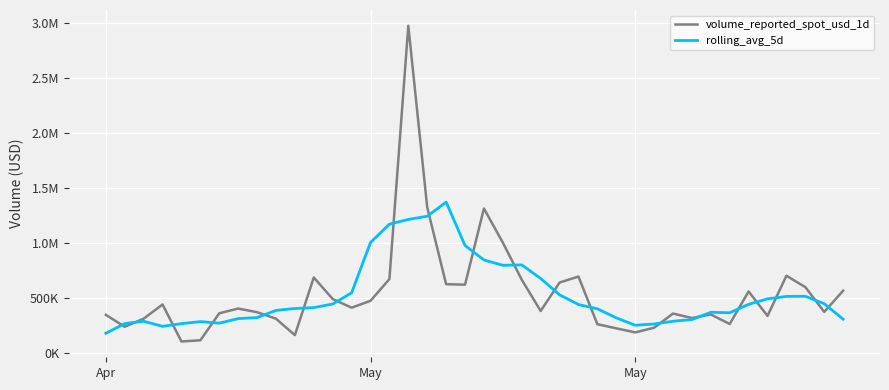

Is this an area chart (filled region under the line)?

No